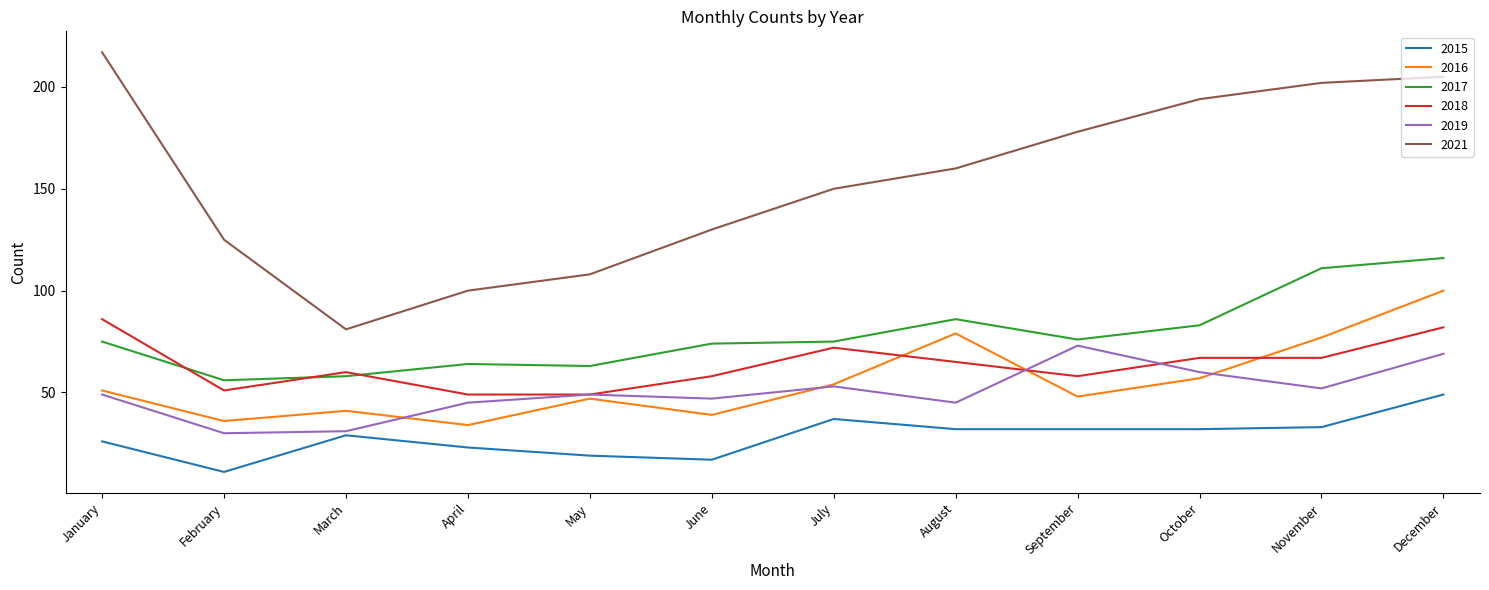

What is the average value of the 2019 series?

50